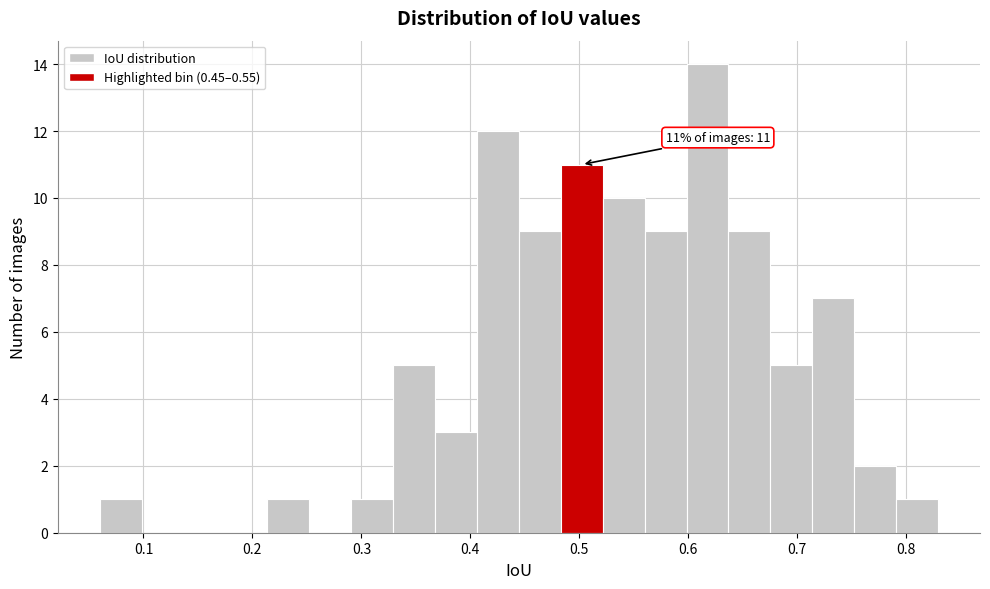

Around what value on the x-axis is the tallest bar? Give the approximate position of its centre, as read against the axis.

0.62